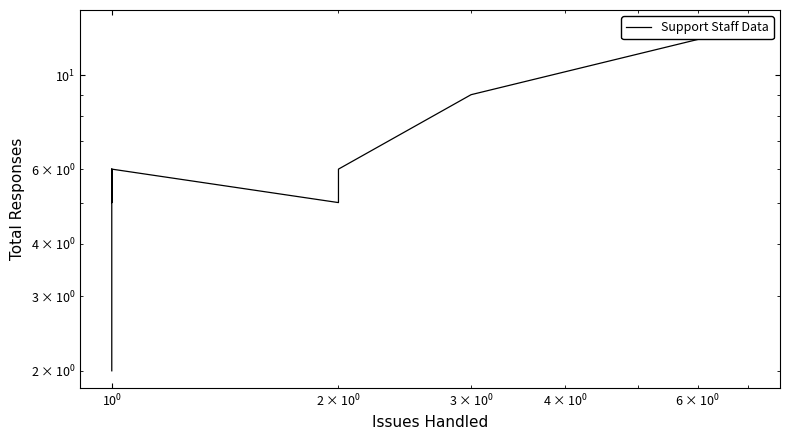

The chart shows a value of 10 at $\mathdefault{10^{-1}}$. True or false?

False